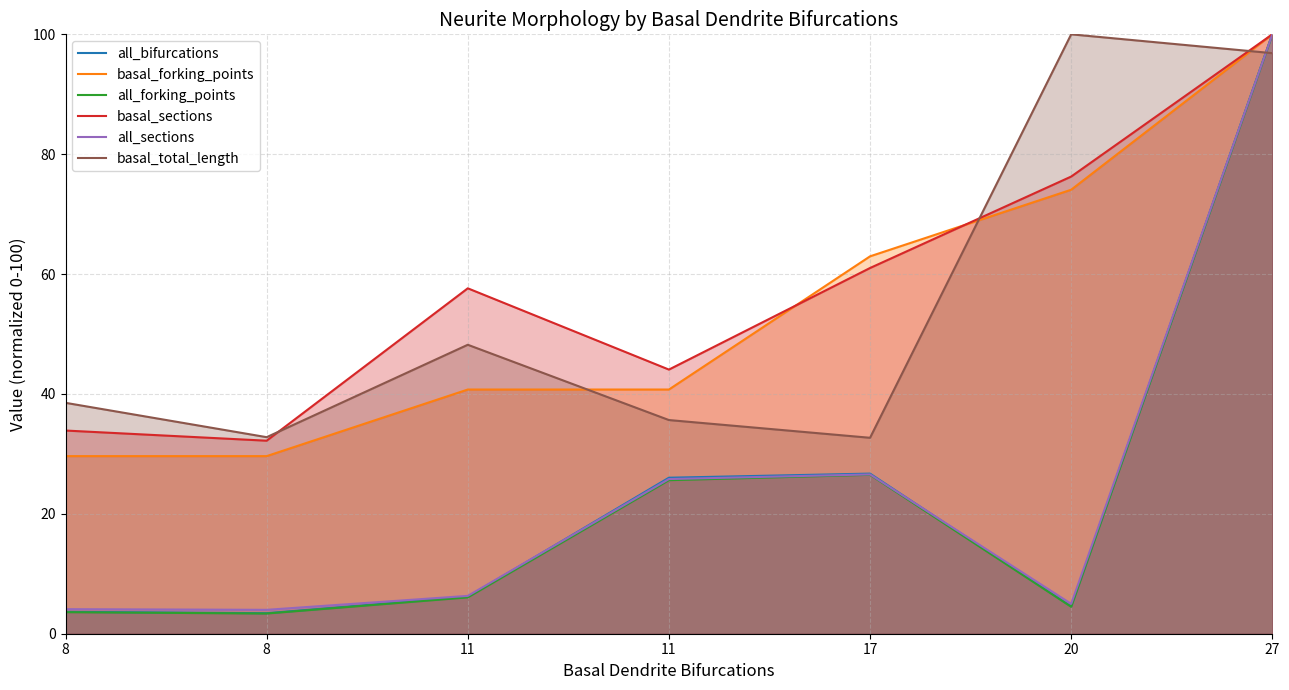

What is the value of the basal_forking_points point at the 4th from the left?

40.7